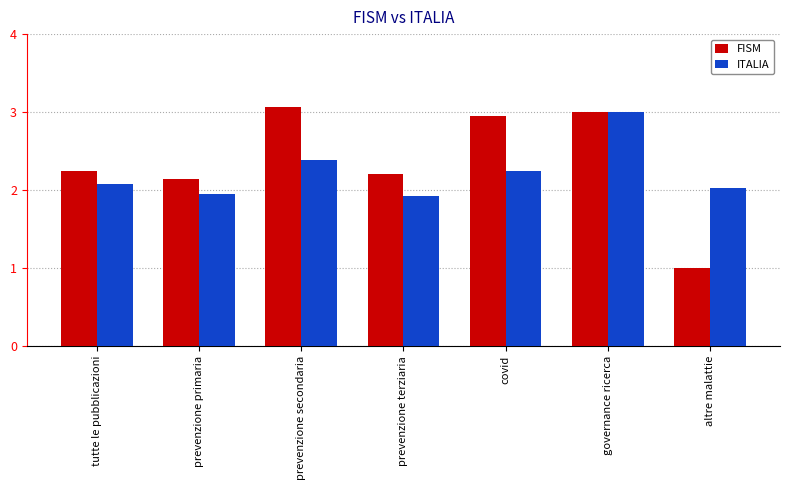

What is the sum of the ITALIA values at prevenzione primaria and covid?

4.2